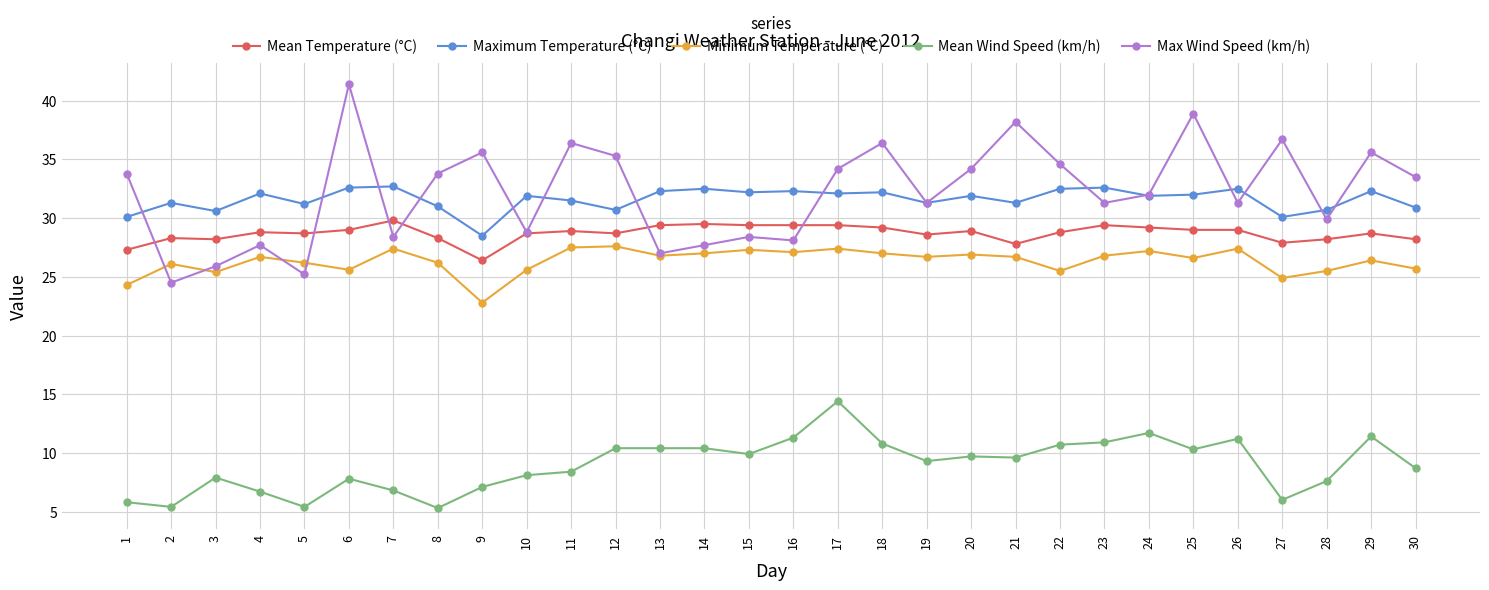

True or false: Mean Temperature (°C) and Max Wind Speed (km/h) intersect in this chart.

True